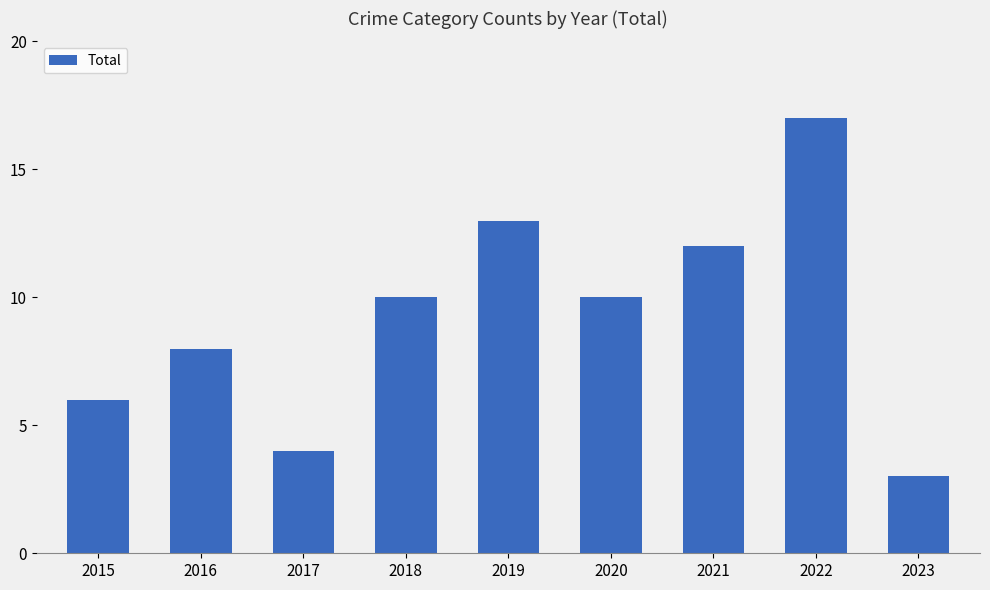

Which has a higher value, 2019 or 2021?

2019